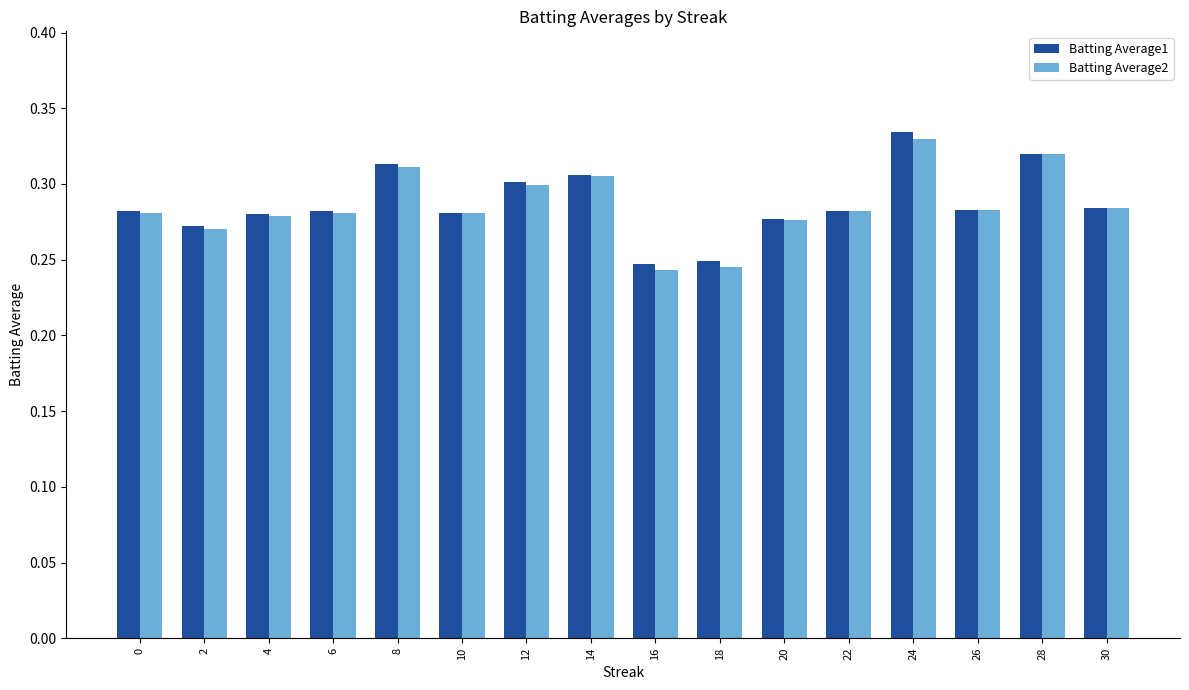

Between 16 and 28, which series saw the biggest shift?

Batting Average2